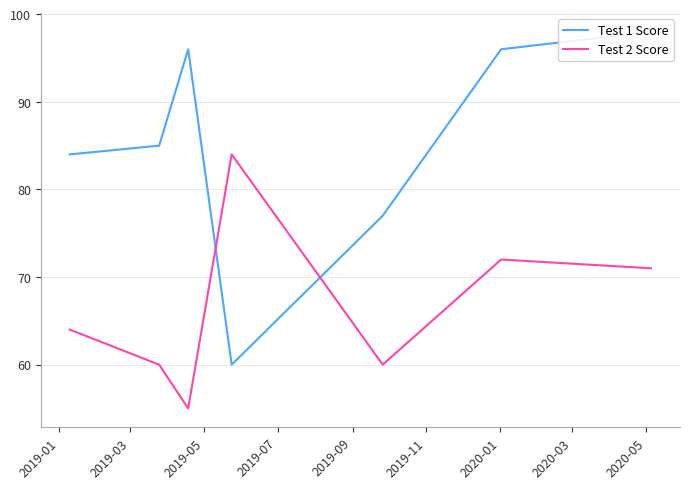

True or false: Test 1 Score has more than 2 points higher than both neighbors.

False